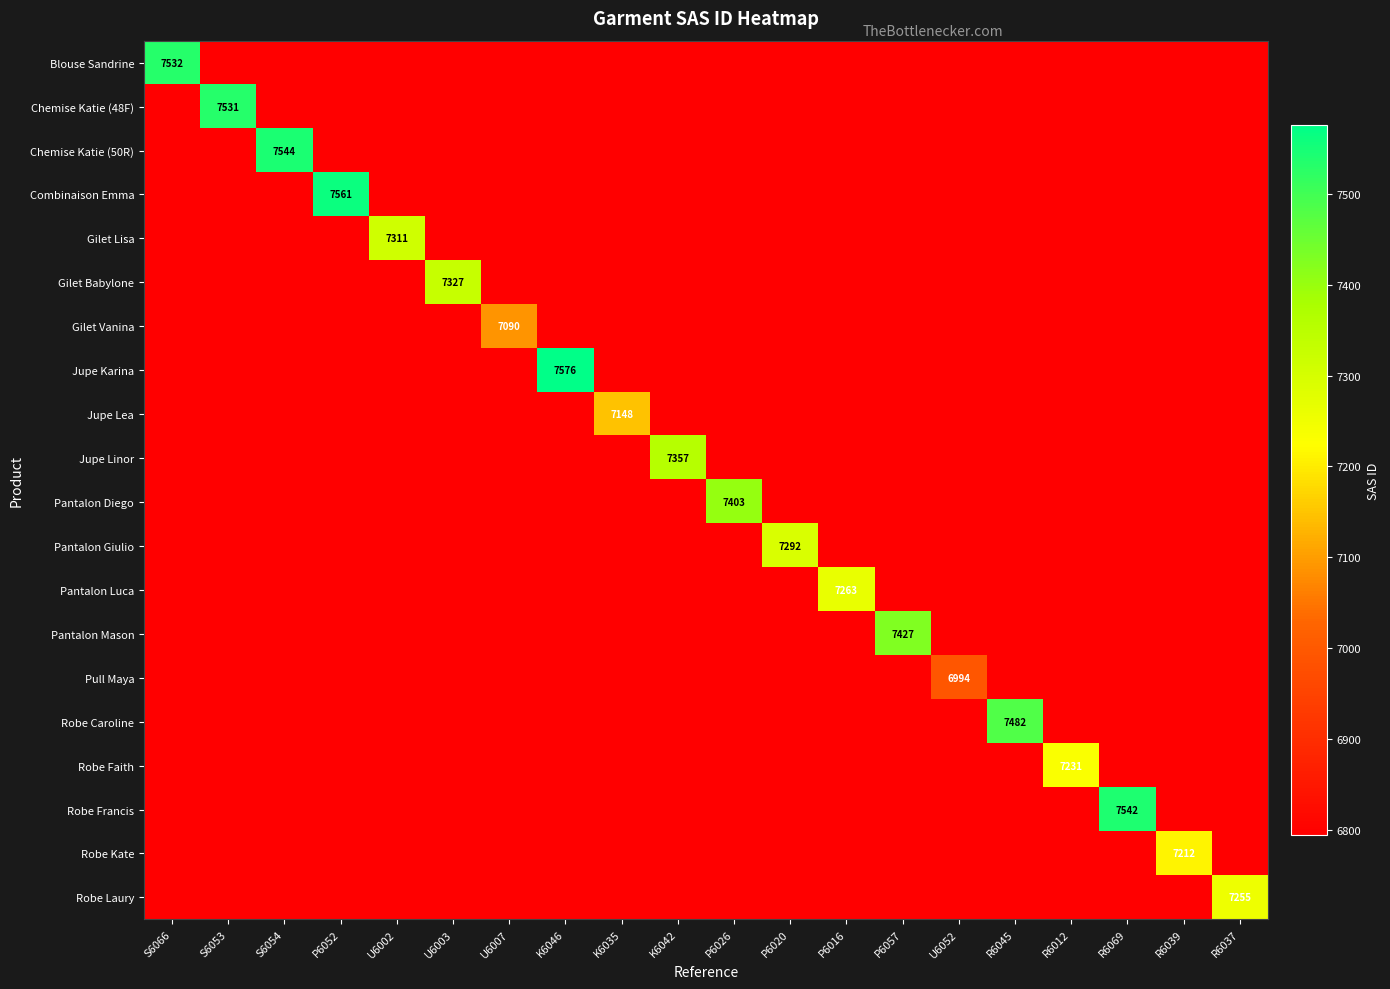

What is the total value across all series at U6007?

136176